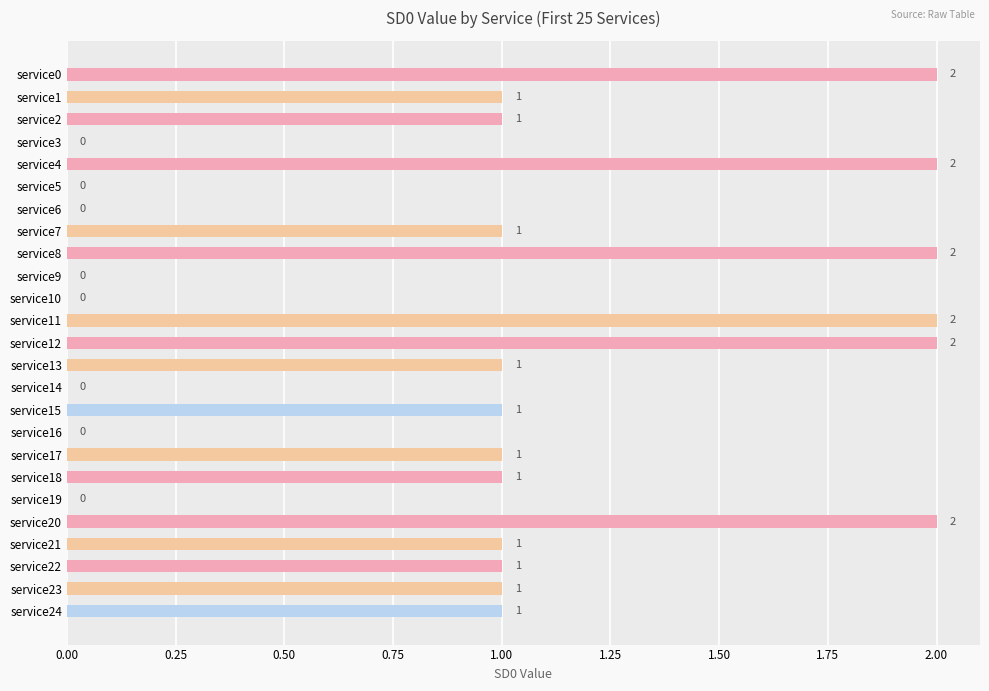

Approximately how many times larger is the value at service12 compared to service2?

2.0